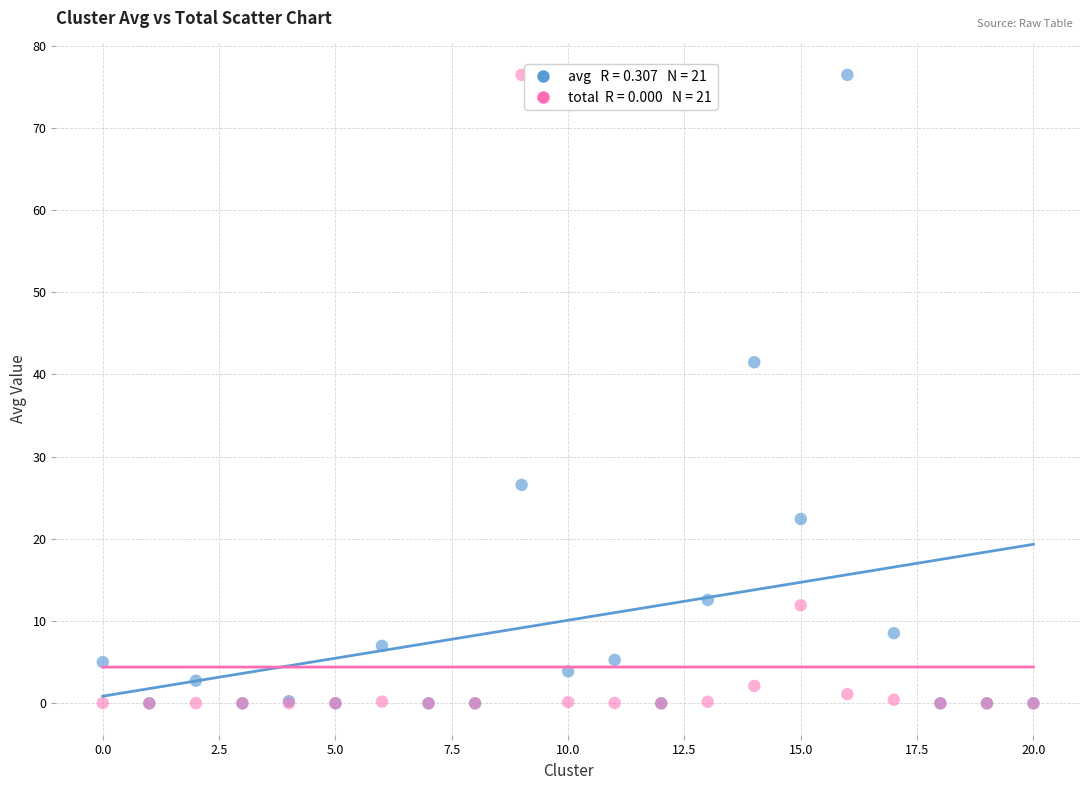

Across all series, what Y value is closest to 38?

41.5